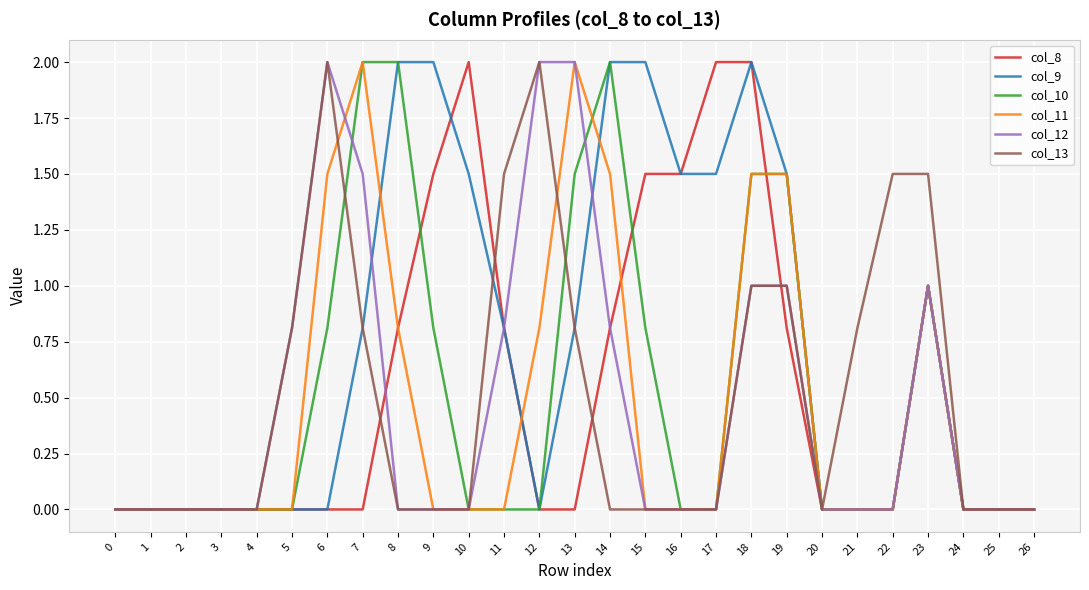

At which category is the sum across all series the highest?

18